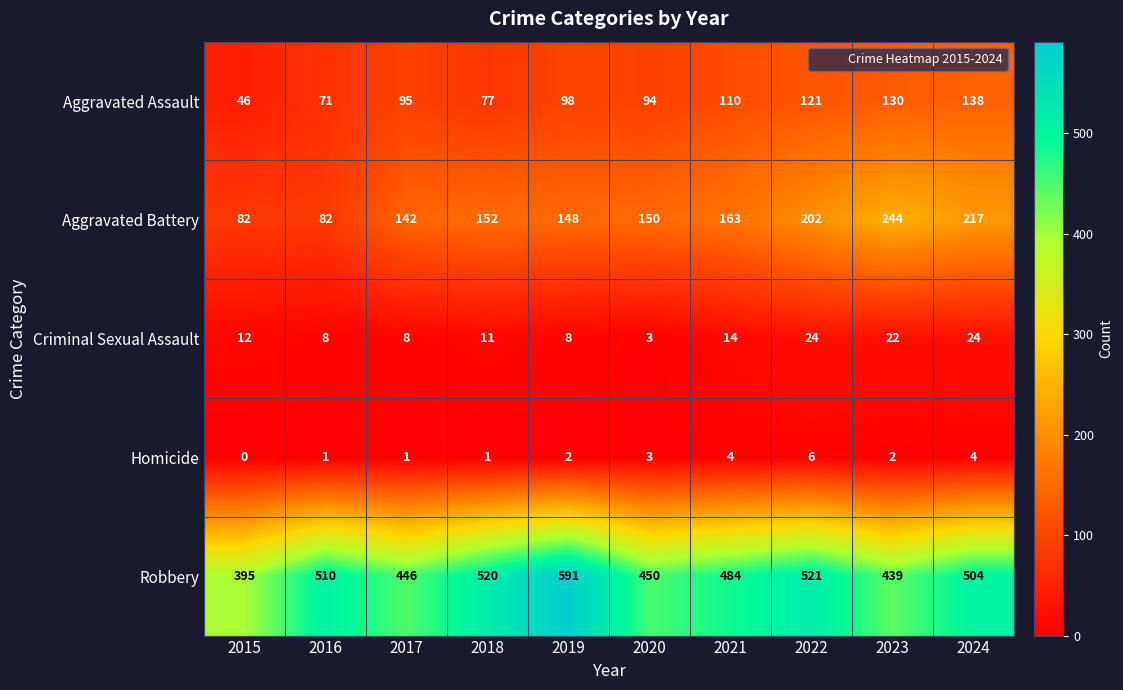

What is the difference between the second highest and minimum values in the Robbery series?

126